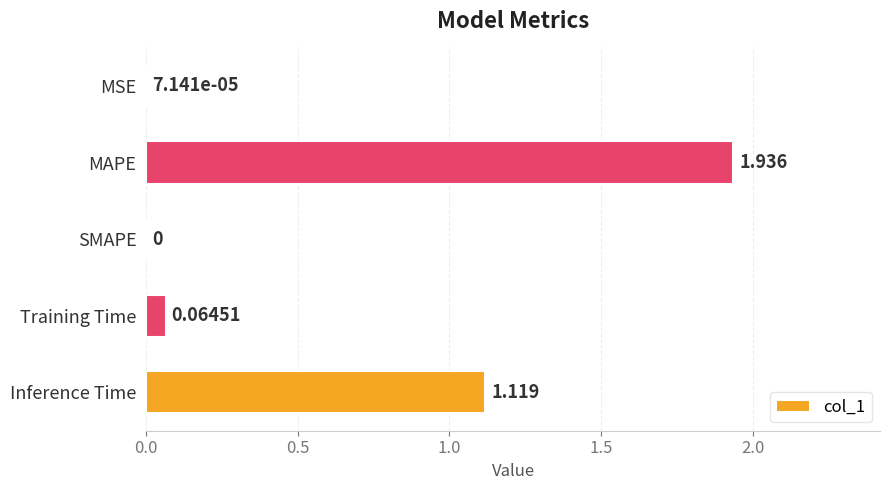

Between Training Time and Inference Time, which is larger?

Inference Time